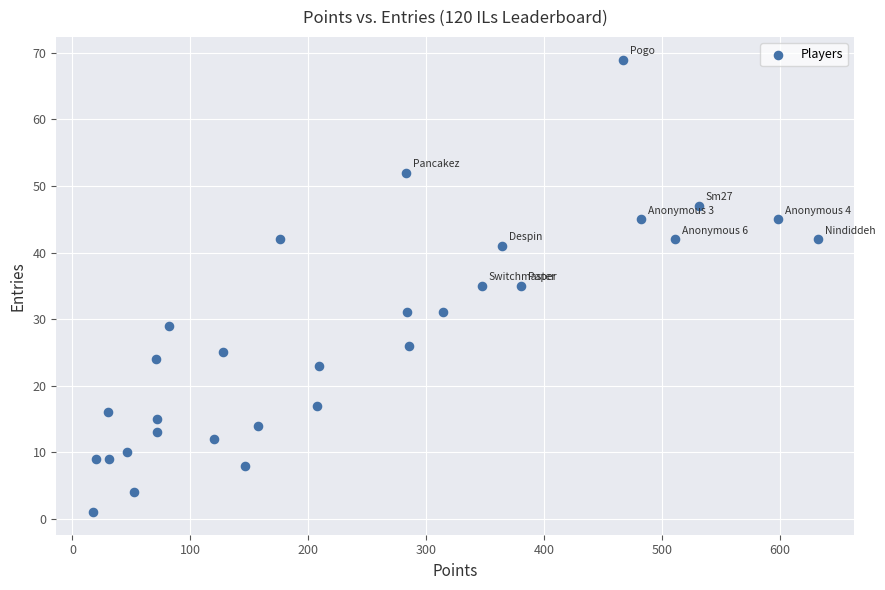

What is the range of X values (max minus min)?

615